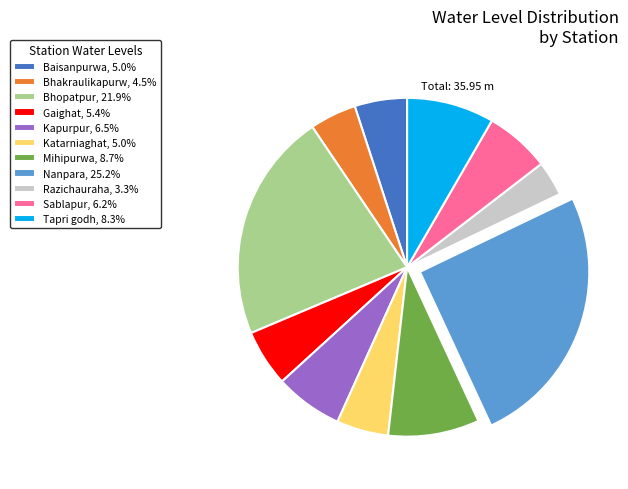

Is there a majority slice in this chart?

No